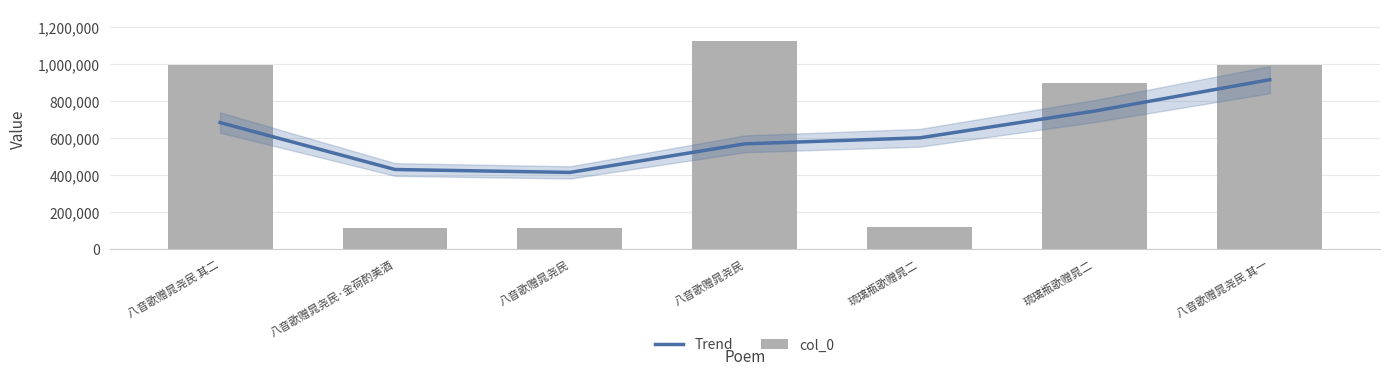

Reading left to right, transcribe all the data shown in this chart.

Trend: 八音歌赠晁尧民 其二=684407	八音歌赠晁尧民·金荷酌美酒=430231	八音歌赠晁尧民=414430	八音歌赠晁尧民=569148	琉璃瓶歌赠晁二=601774	琉璃瓶歌赠晁二=746837	八音歌赠晁尧民 其一=916367
col_0: 八音歌赠晁尧民 其二=996328	八音歌赠晁尧民·金荷酌美酒=115092	八音歌赠晁尧民=113347	八音歌赠晁尧民=1127040	琉璃瓶歌赠晁二=116931	琉璃瓶歌赠晁二=898131	八音歌赠晁尧民 其一=996329